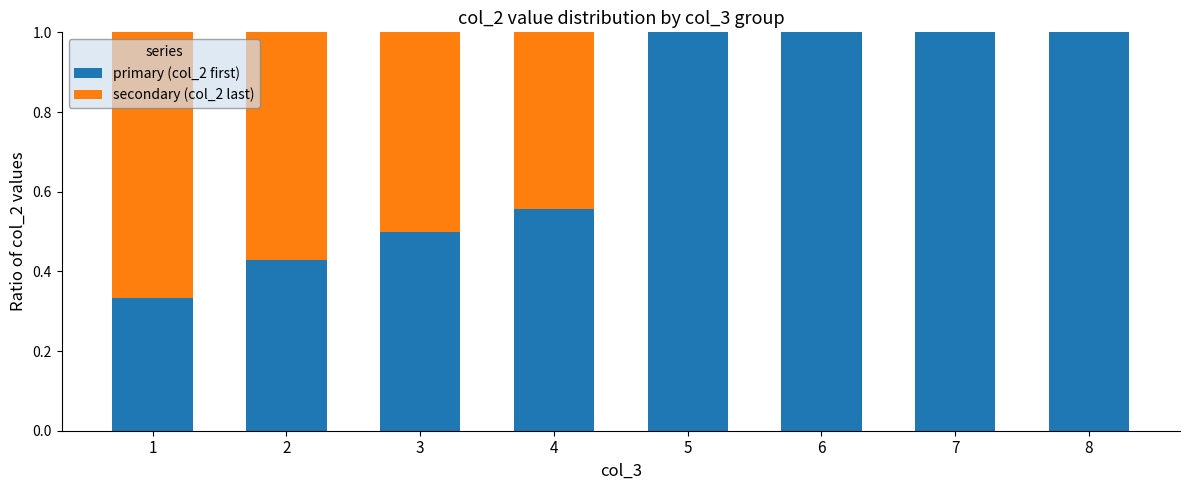

What is the total value across all series at 6?

1.0